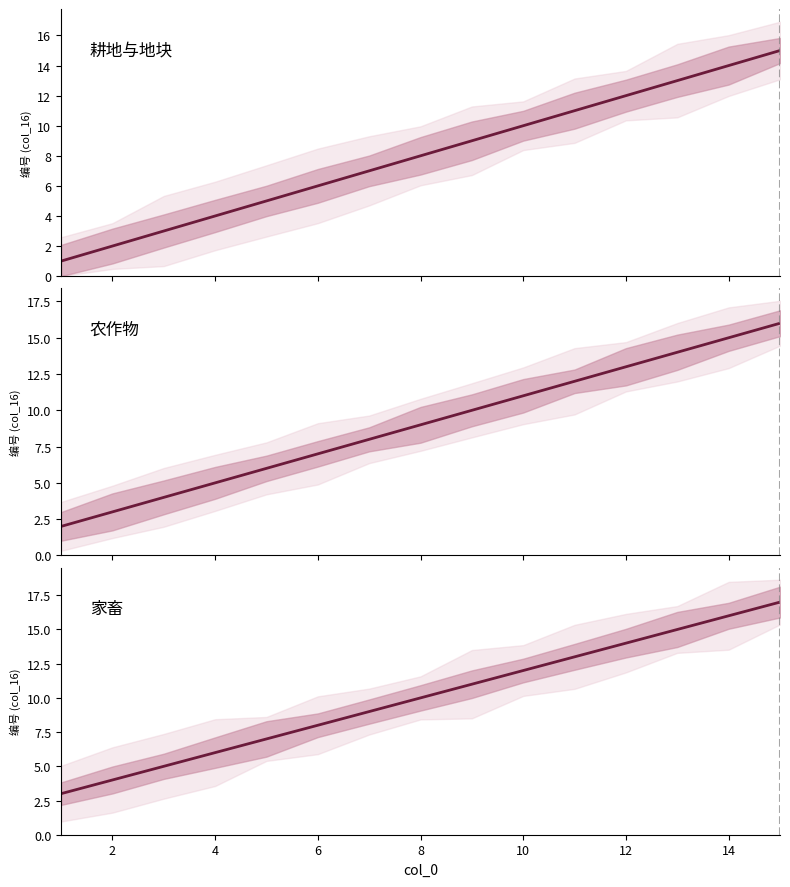

How many lines are shown in the chart?

3